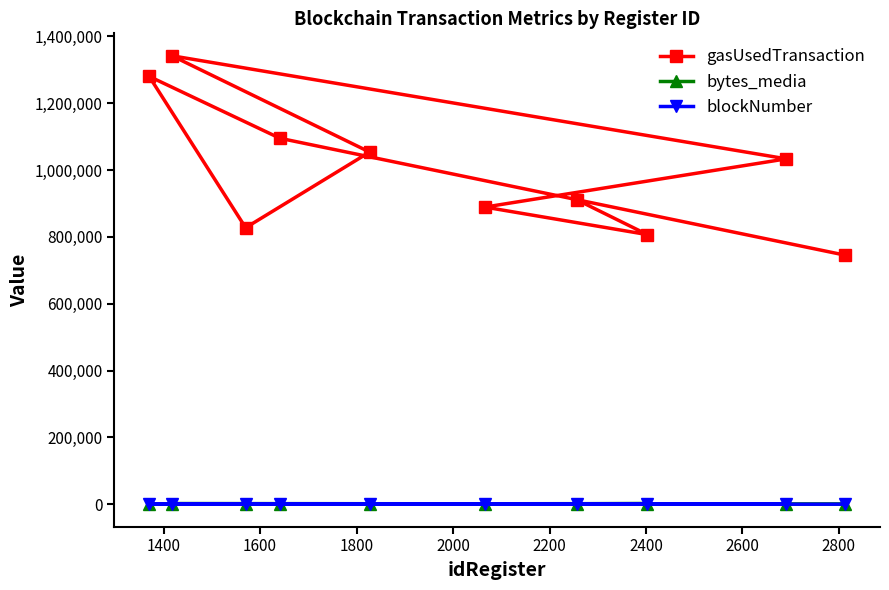

What is the minimum value for gasUsedTransaction?

745340